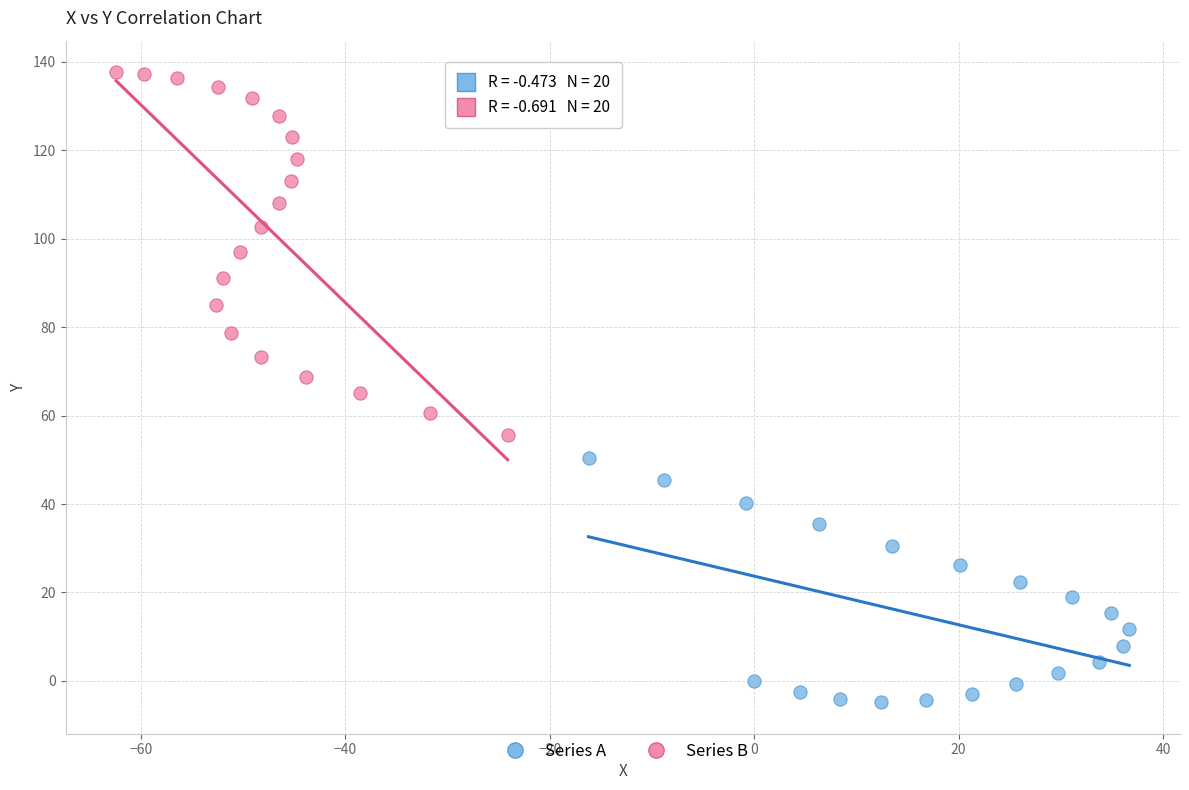

Which series has the widest spread of Y values?

Series B